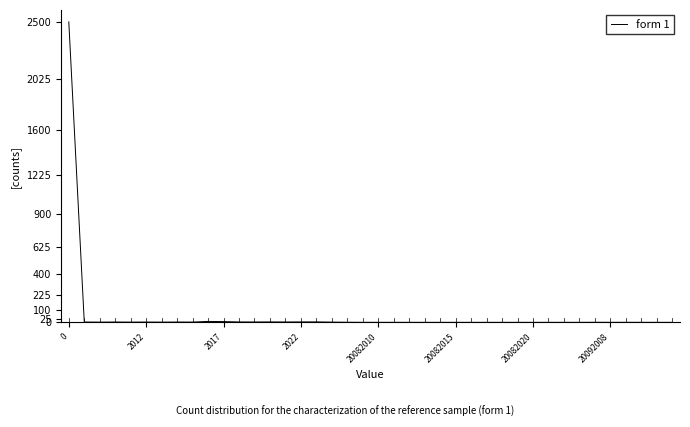

Does the chart have visible grid lines?

No